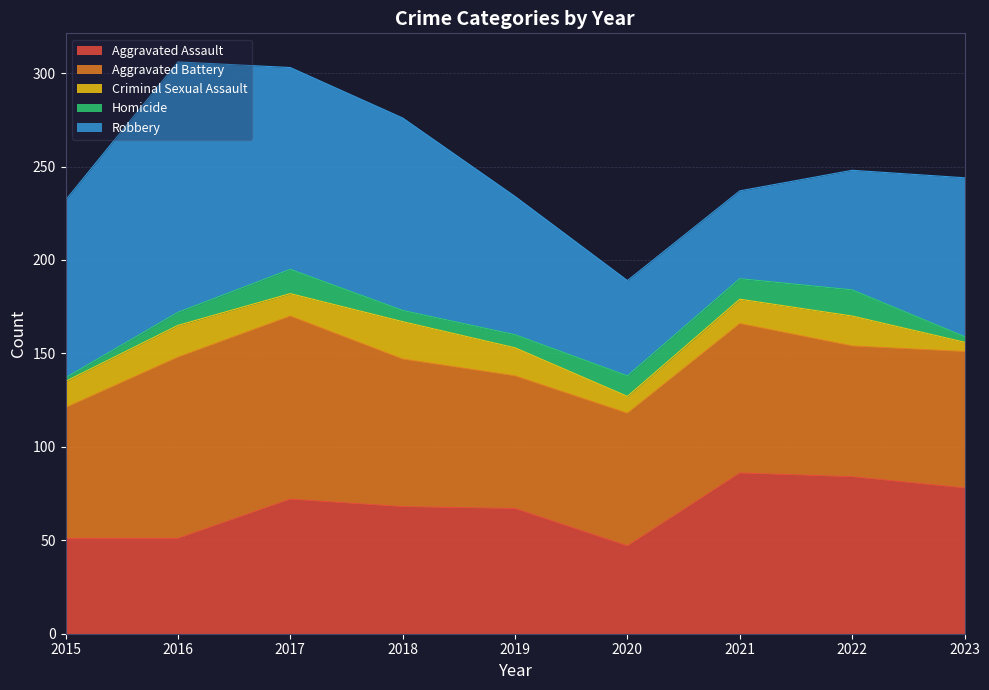

What is the maximum value for Aggravated Assault?

86